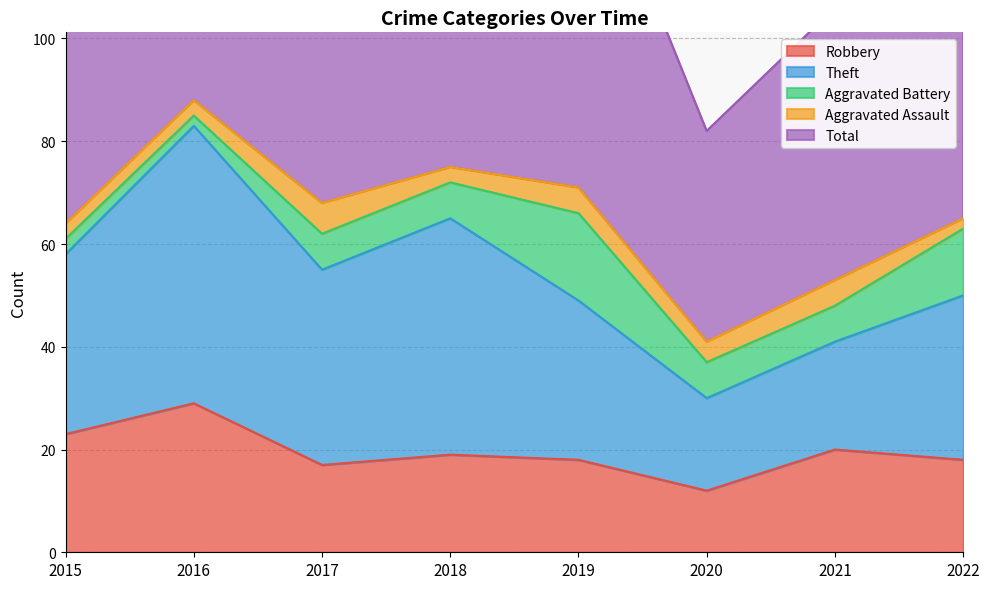

Where does the Aggravated Assault series first go above 4?

2017